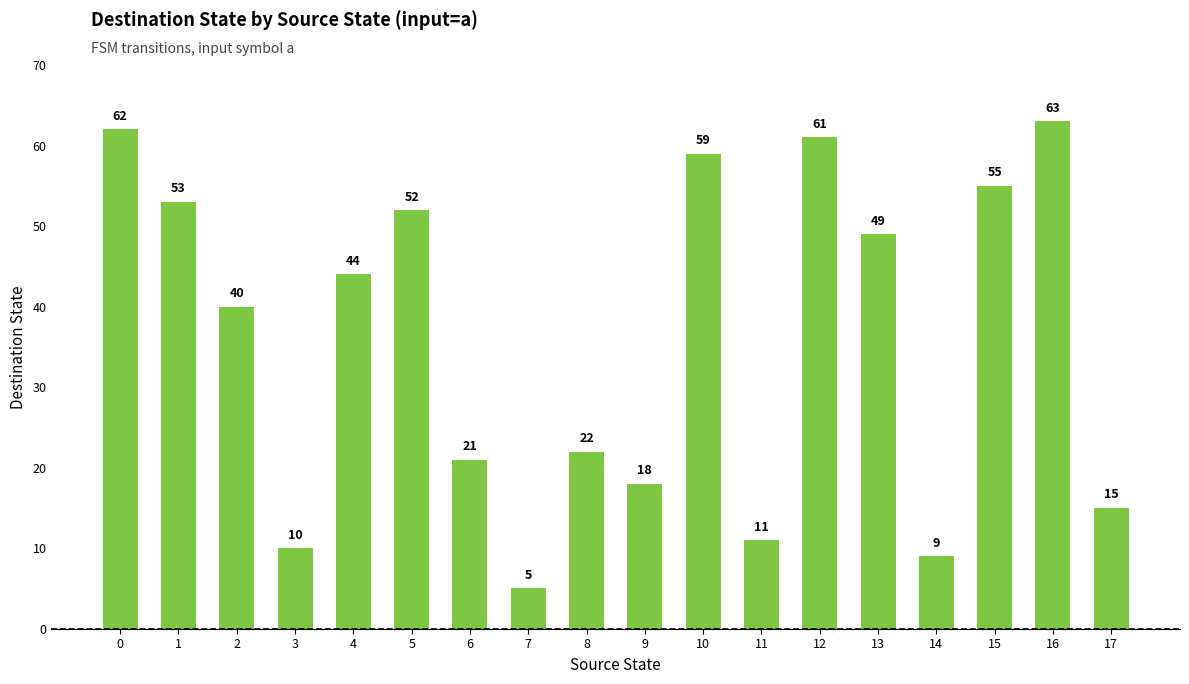

At which category does the chart reach its minimum across all series?

7